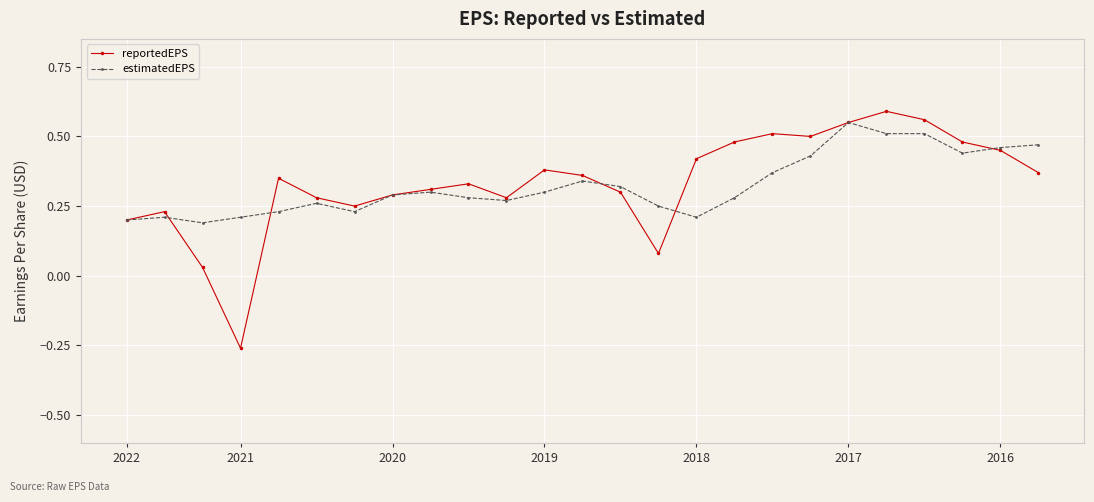

At how many categories does at least one series exceed 0?

25